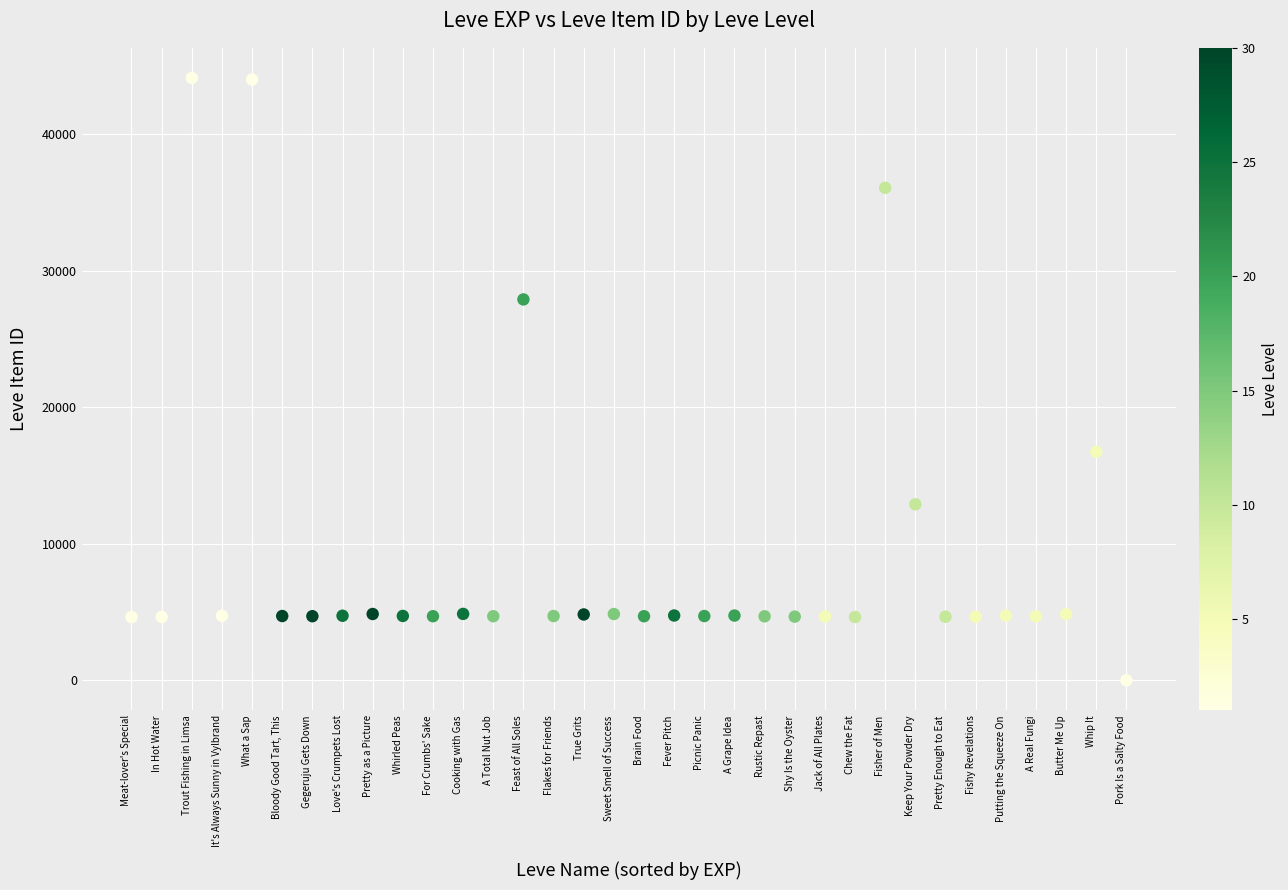

What Y value in the scatter plot is closest to 22050?

16734